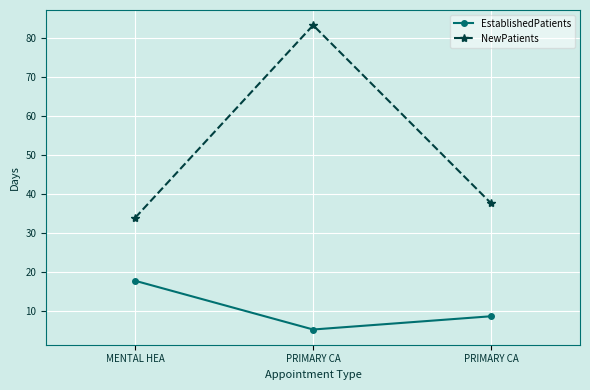

What are all the series names shown in the legend?

EstablishedPatients, NewPatients